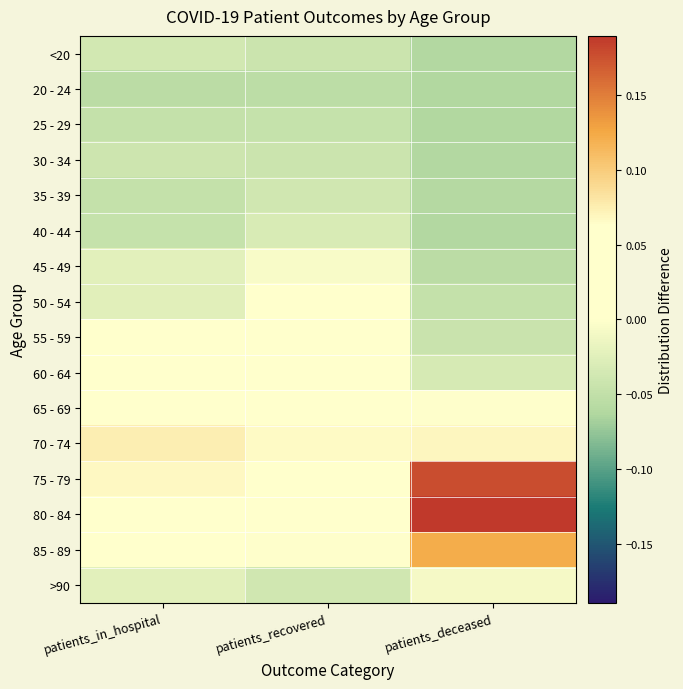

How many distinct data groups are displayed?

16